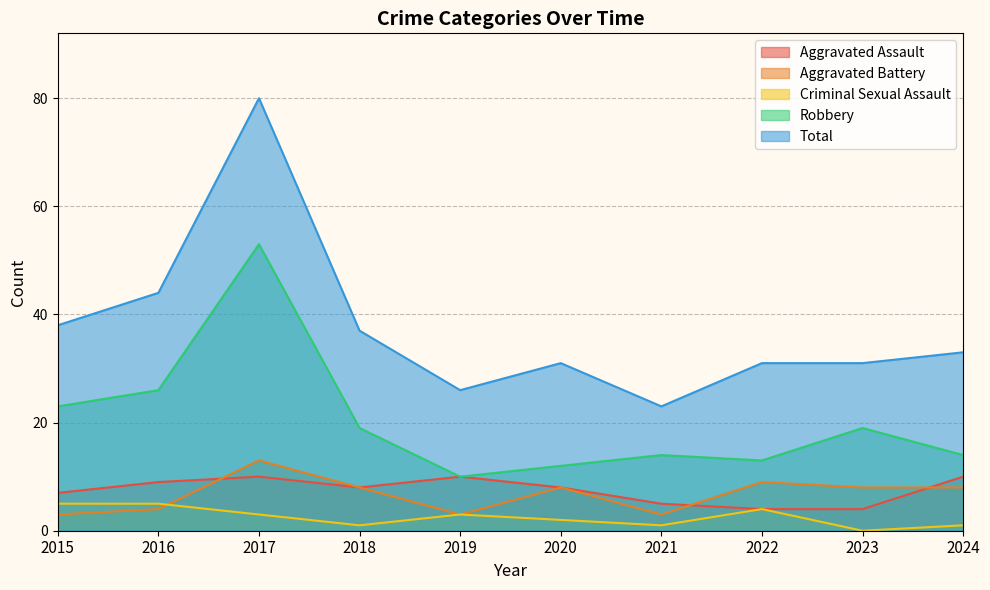

What is the value of the Robbery point at the 9th from the left?

19